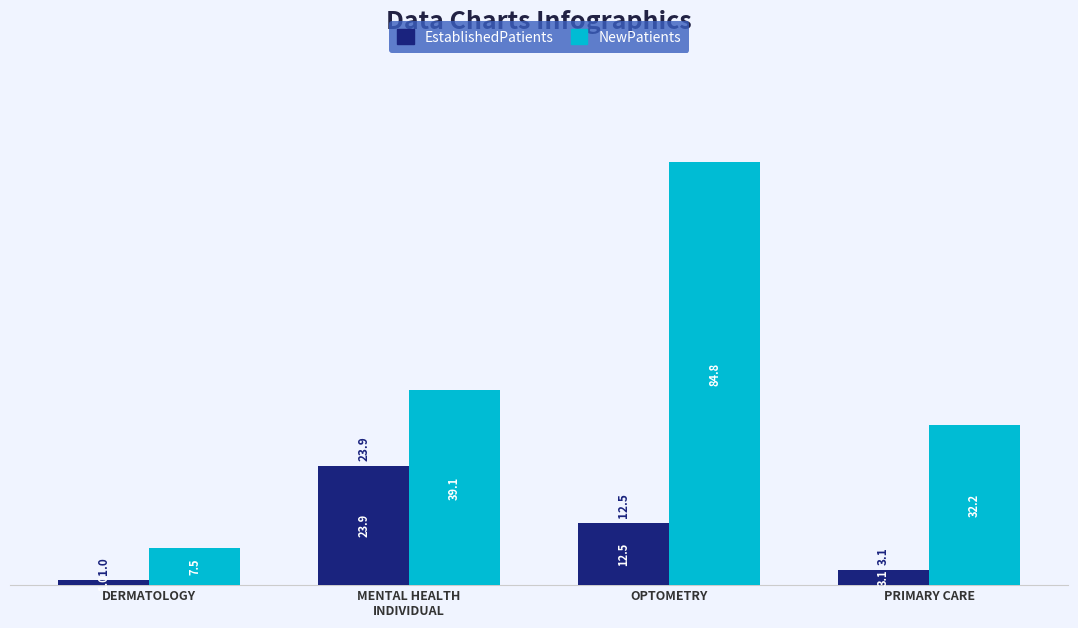

What is the sum of all NewPatients values?

163.6